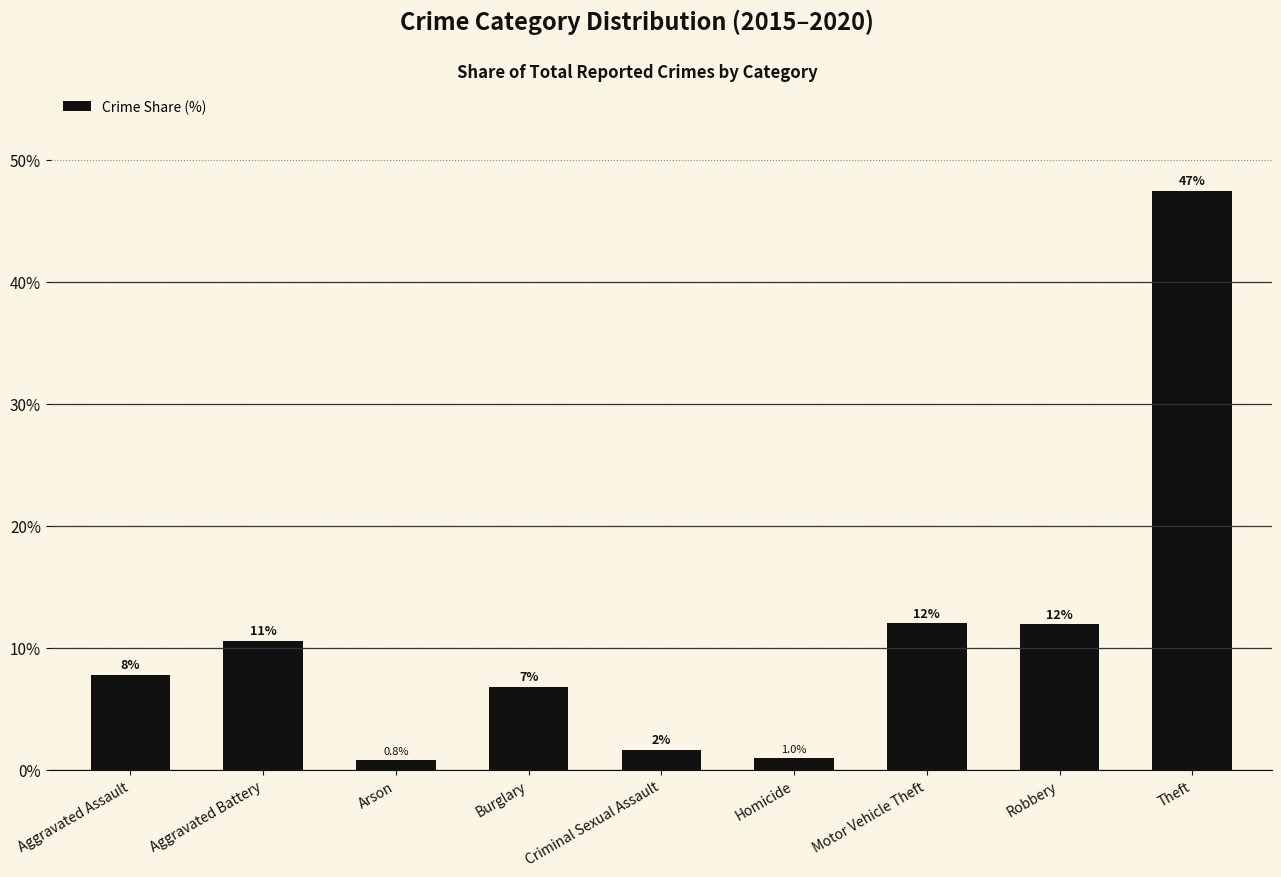

Reading left to right, extract all data points from this chart.

7.8	10.6	0.8	6.8	1.6	1.0	12.0	11.9	47.4